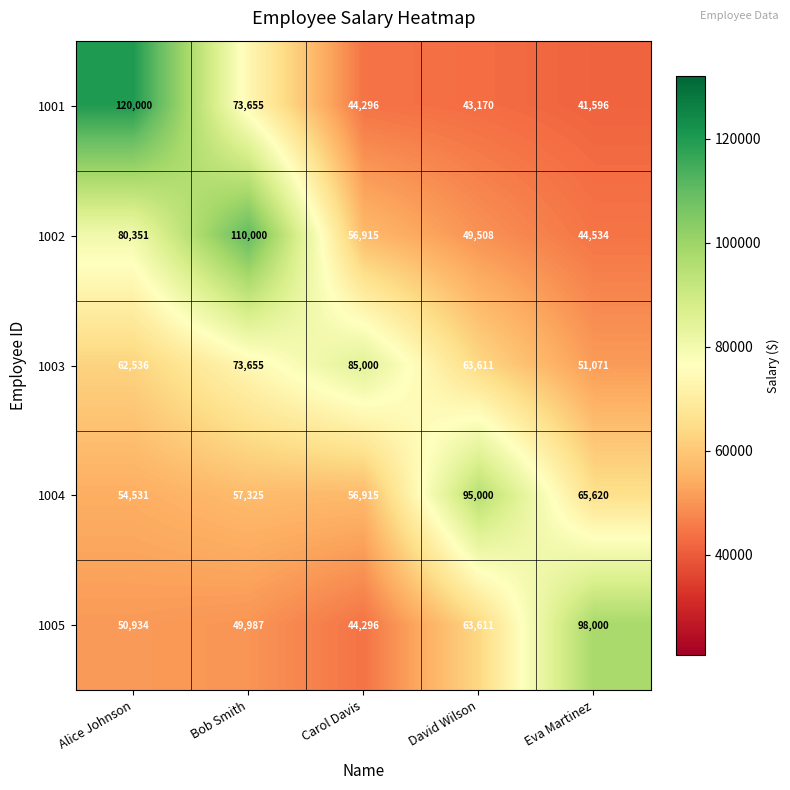

At which category does the chart reach its peak across all series?

Alice Johnson